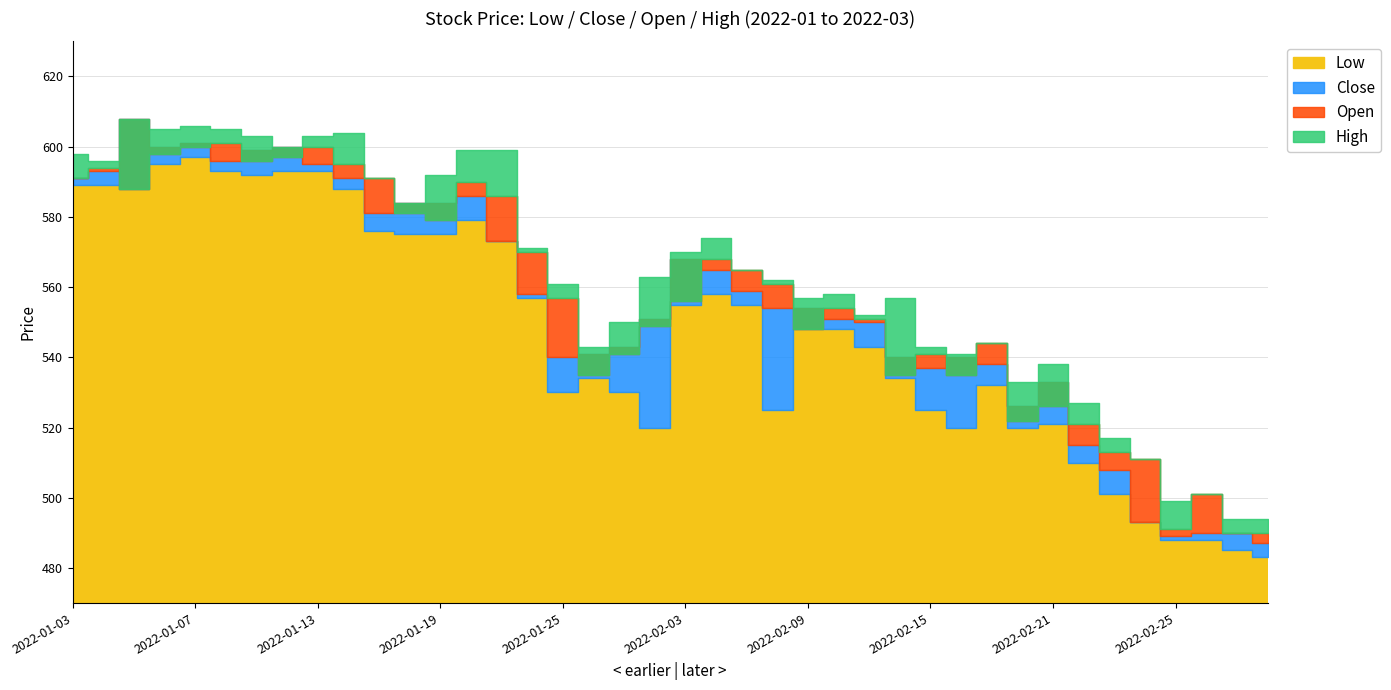

At how many categories does at least one series exceed 556?

25